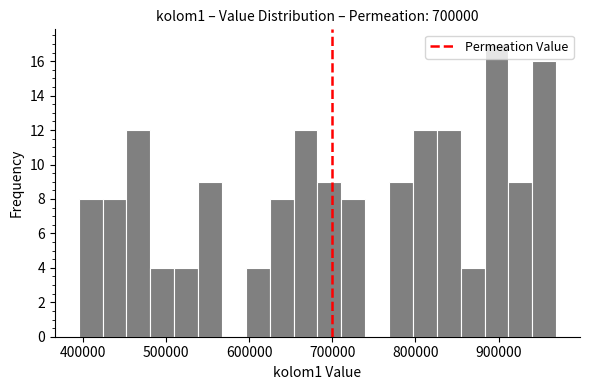

Around what value on the x-axis is the tallest bar? Give the approximate position of its centre, as read against the axis.

900000